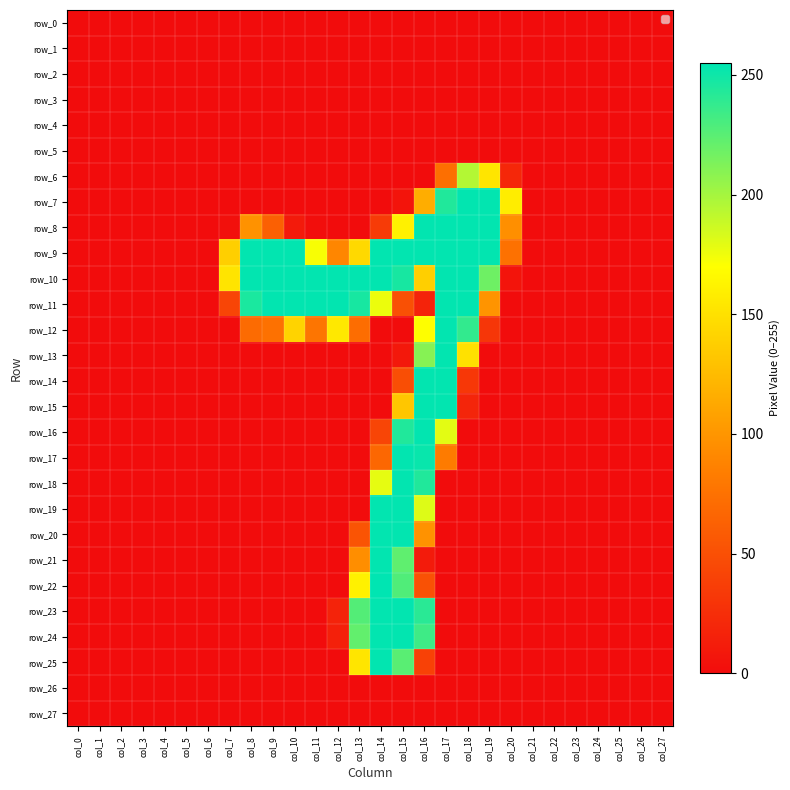

Which series changed the most between col_0 and col_24?

row_0